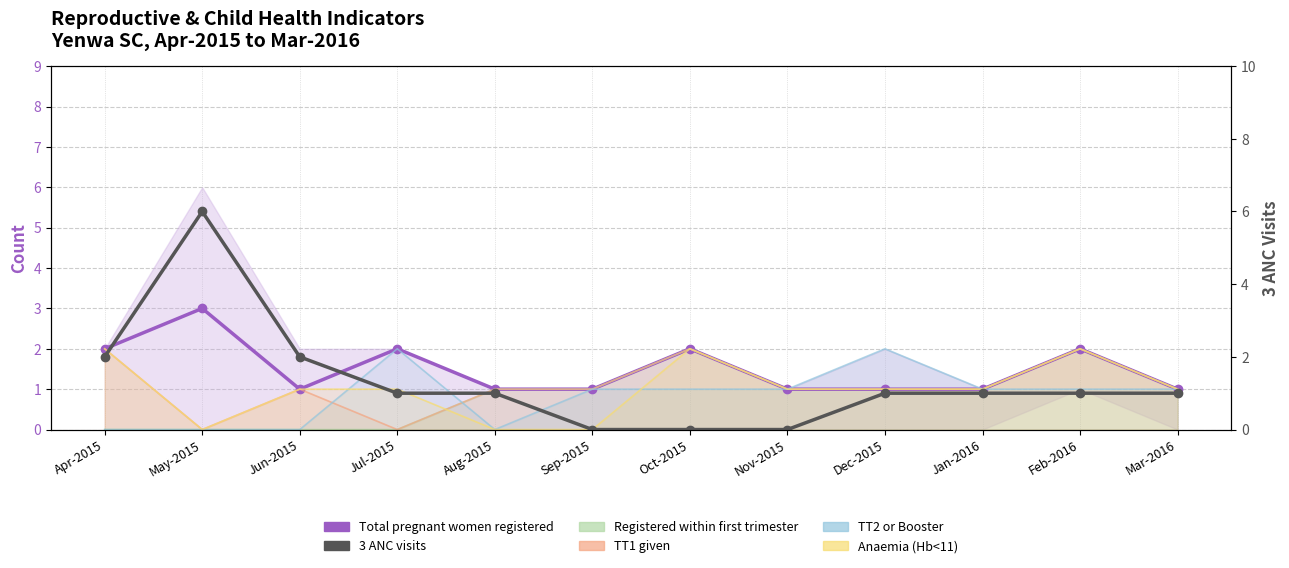

Which series has the largest range (max minus min)?

3 ANC visits